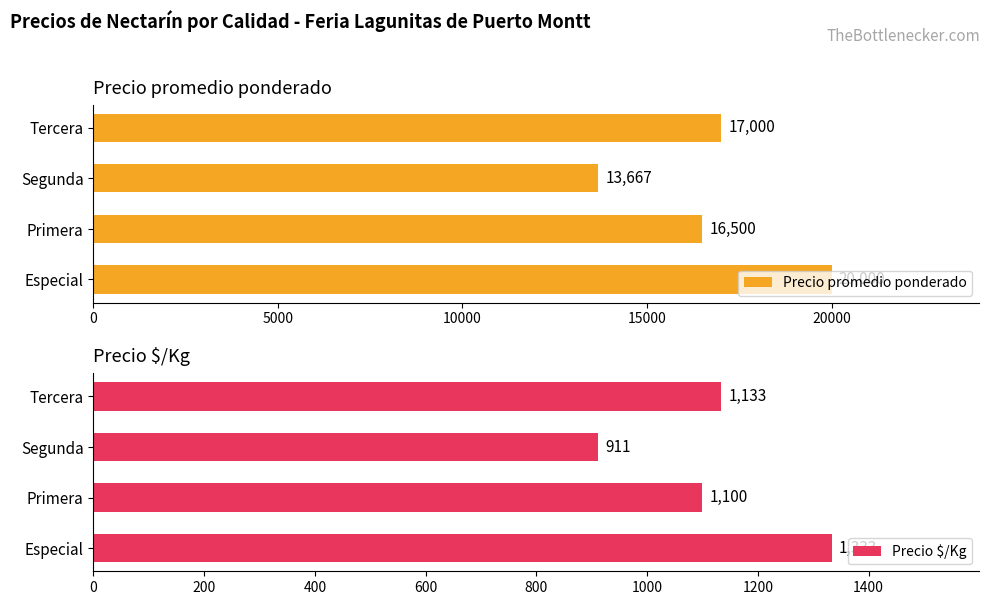

Rank the series by their average value, from lowest to highest.

Precio $/Kg, Precio promedio ponderado